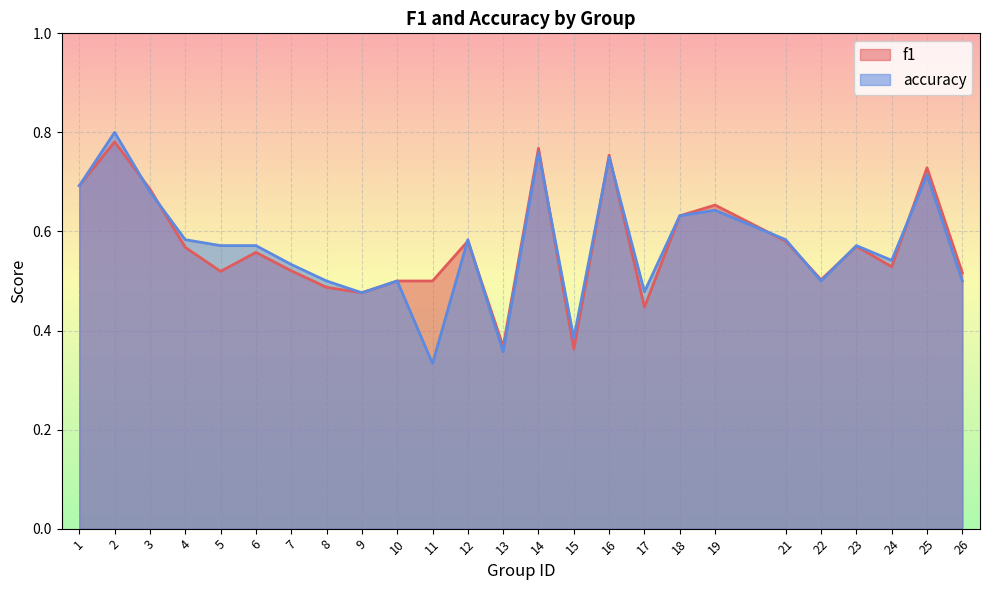

Which category has the lowest value in the f1 series?

15